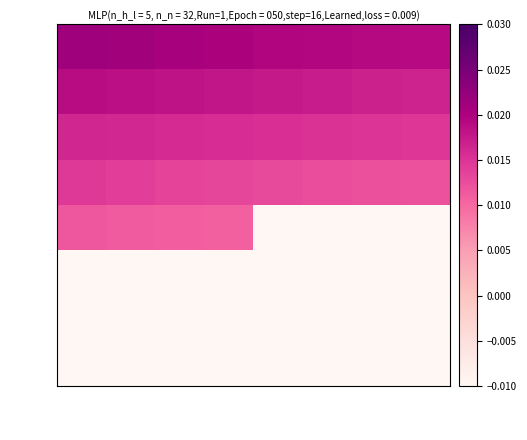

Which series has the largest total across all categories?

3.96